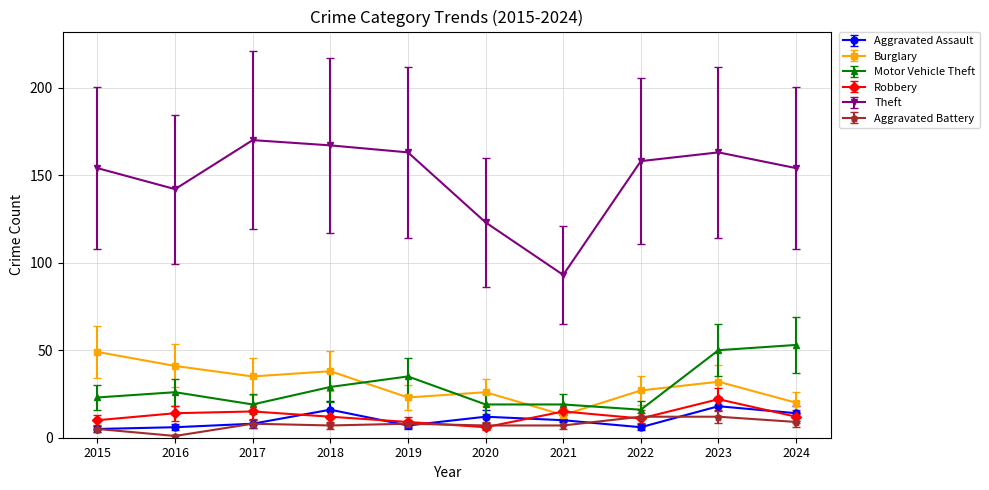

What is the difference between the maximum and minimum values in the Aggravated Assault series?

13